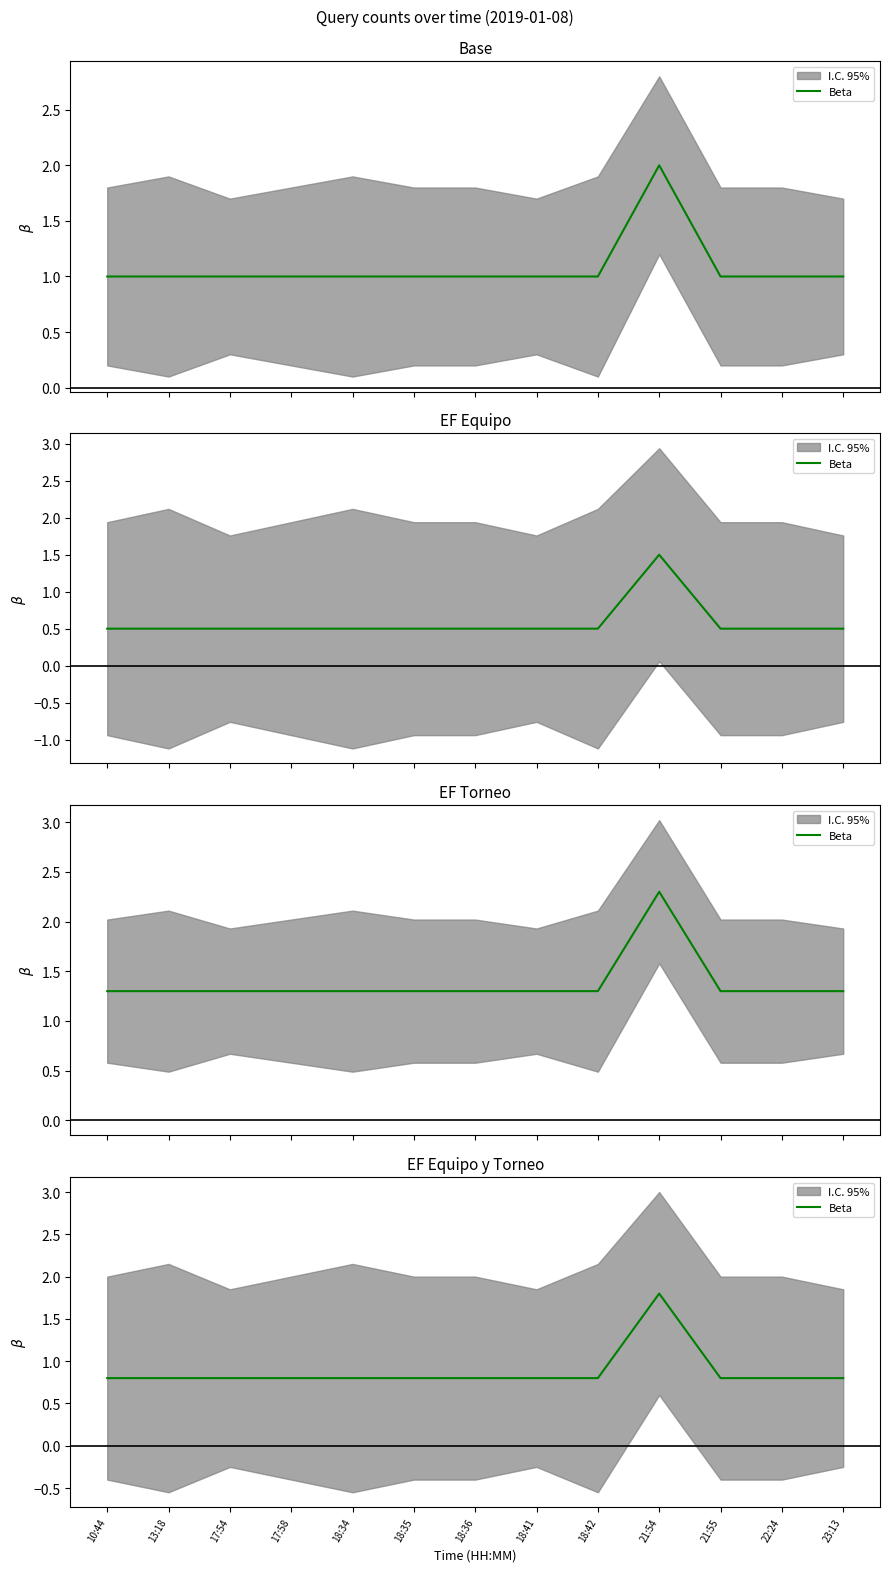

True or false: the data has more than 0 interior local peaks.

True